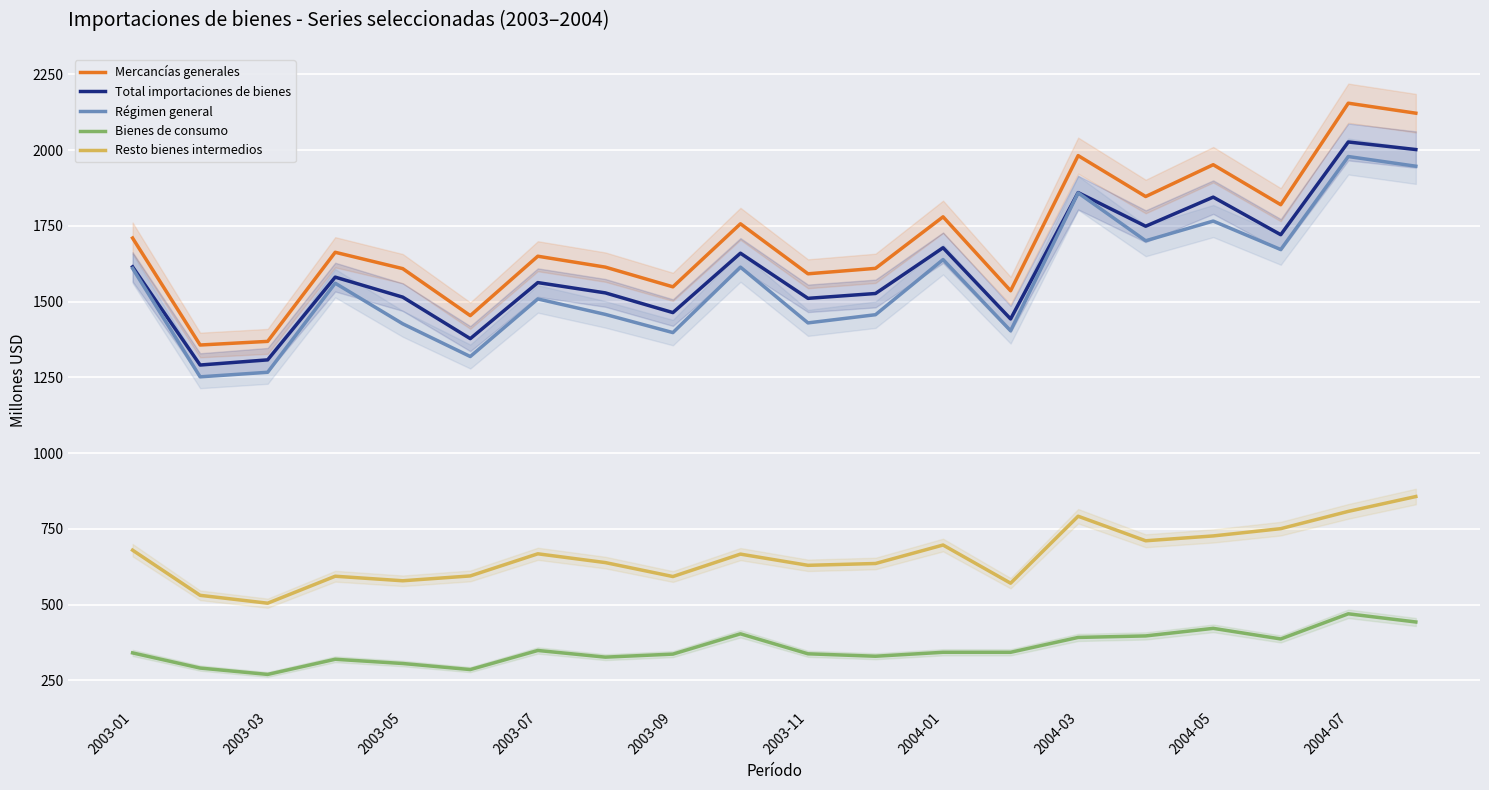

Is the value of Bienes de consumo at 13 greater than the value of Resto bienes intermedios at 17?

No